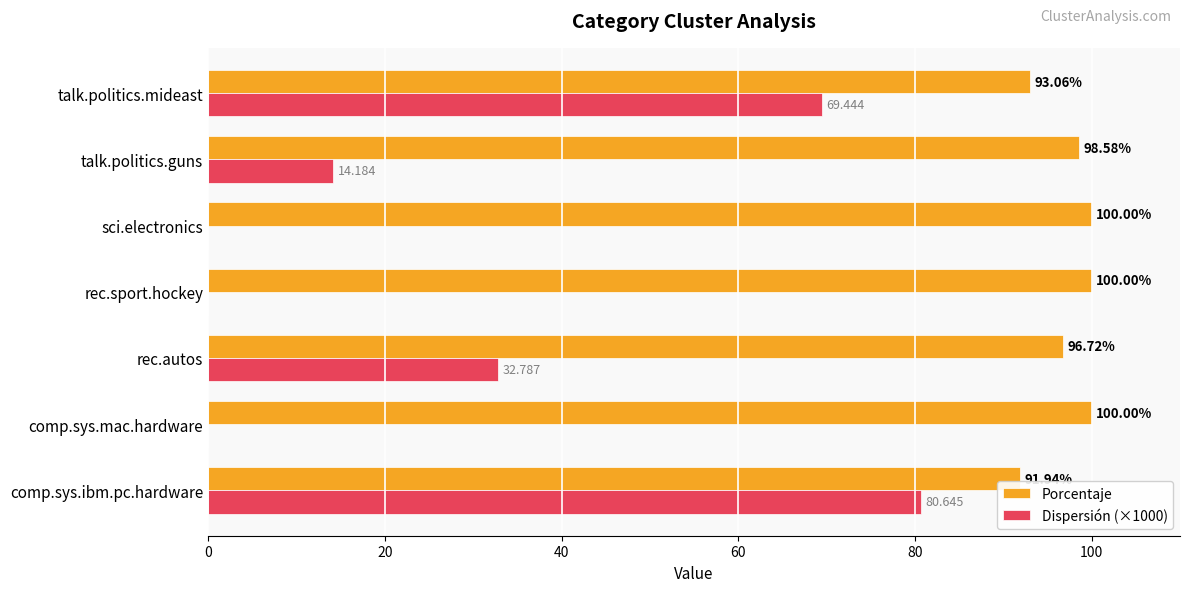

Which series has the largest range (max minus min)?

Dispersión (×1000)